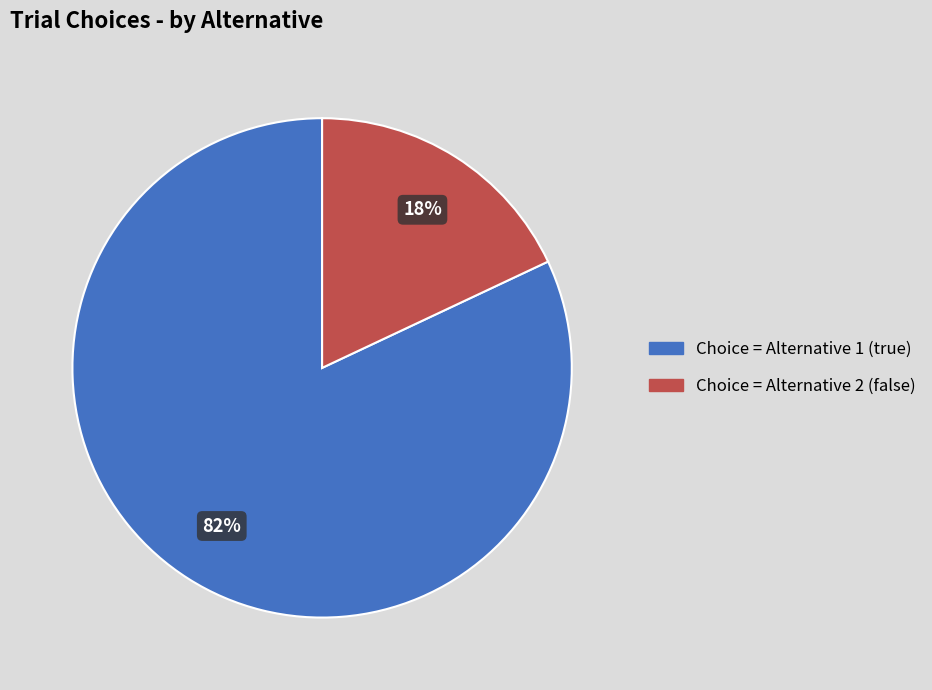

Is there a majority slice in this chart?

Yes